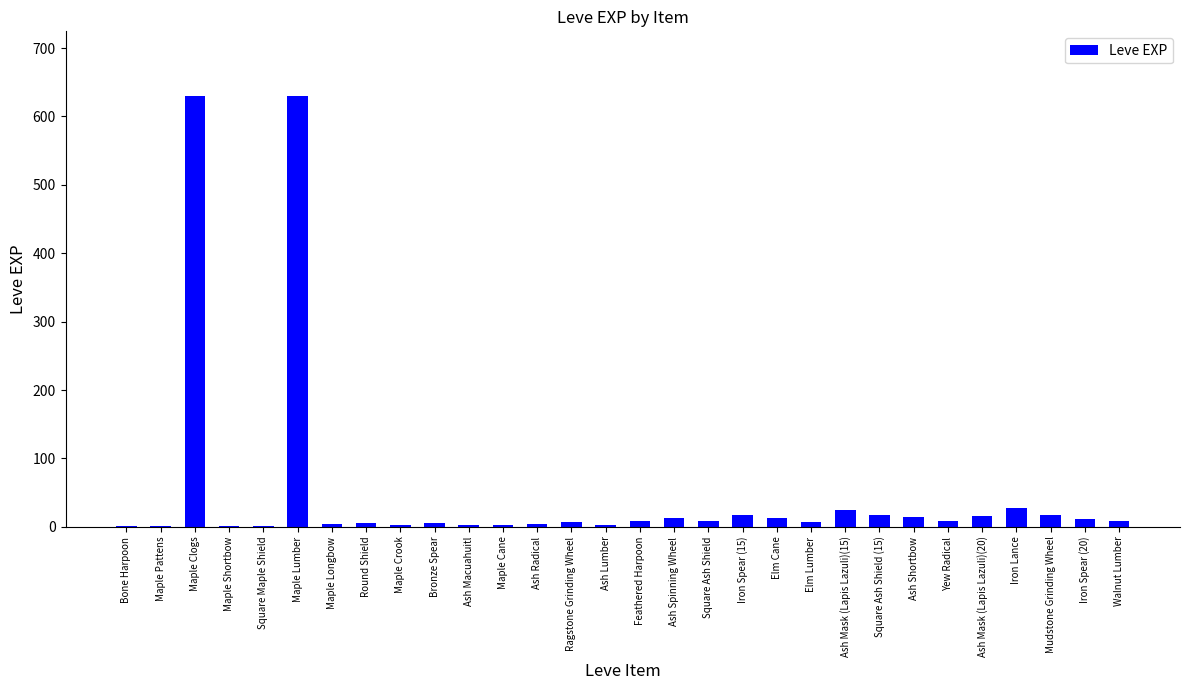

How many data points does each series have?

30